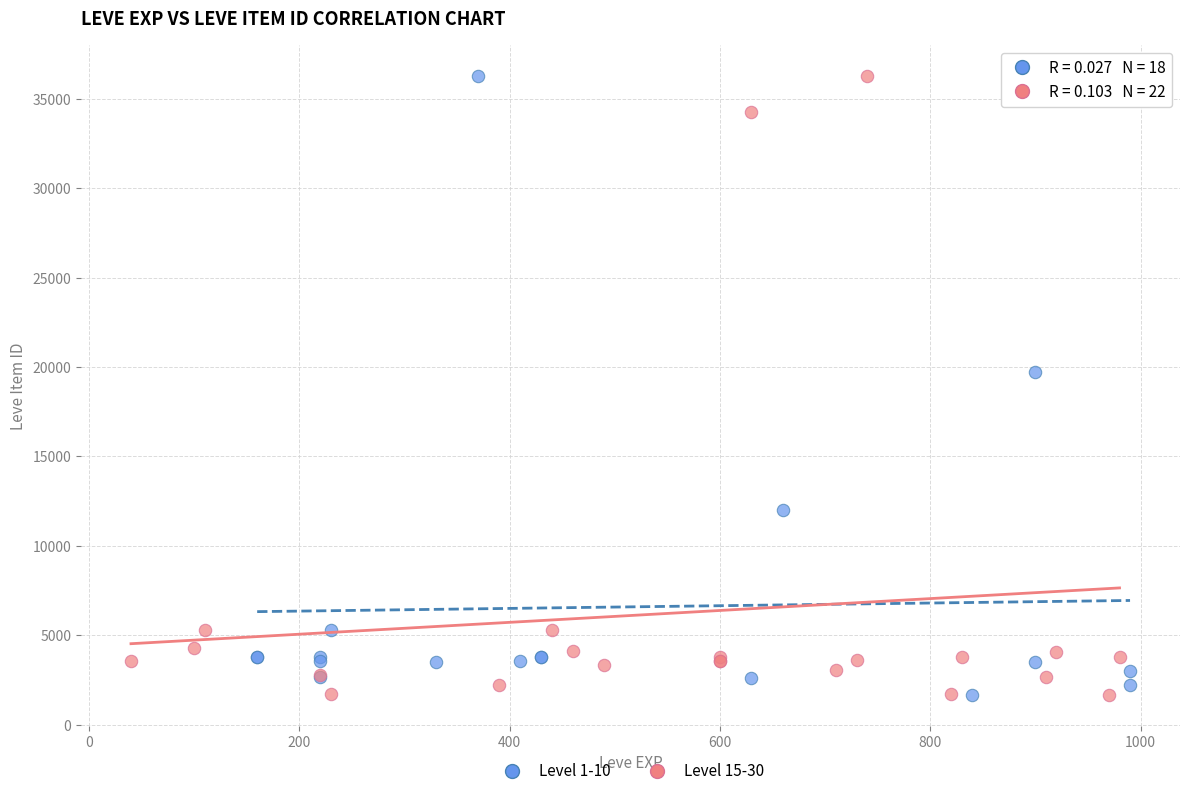

What are all the series names shown in the legend?

Level 1-10, Level 15-30